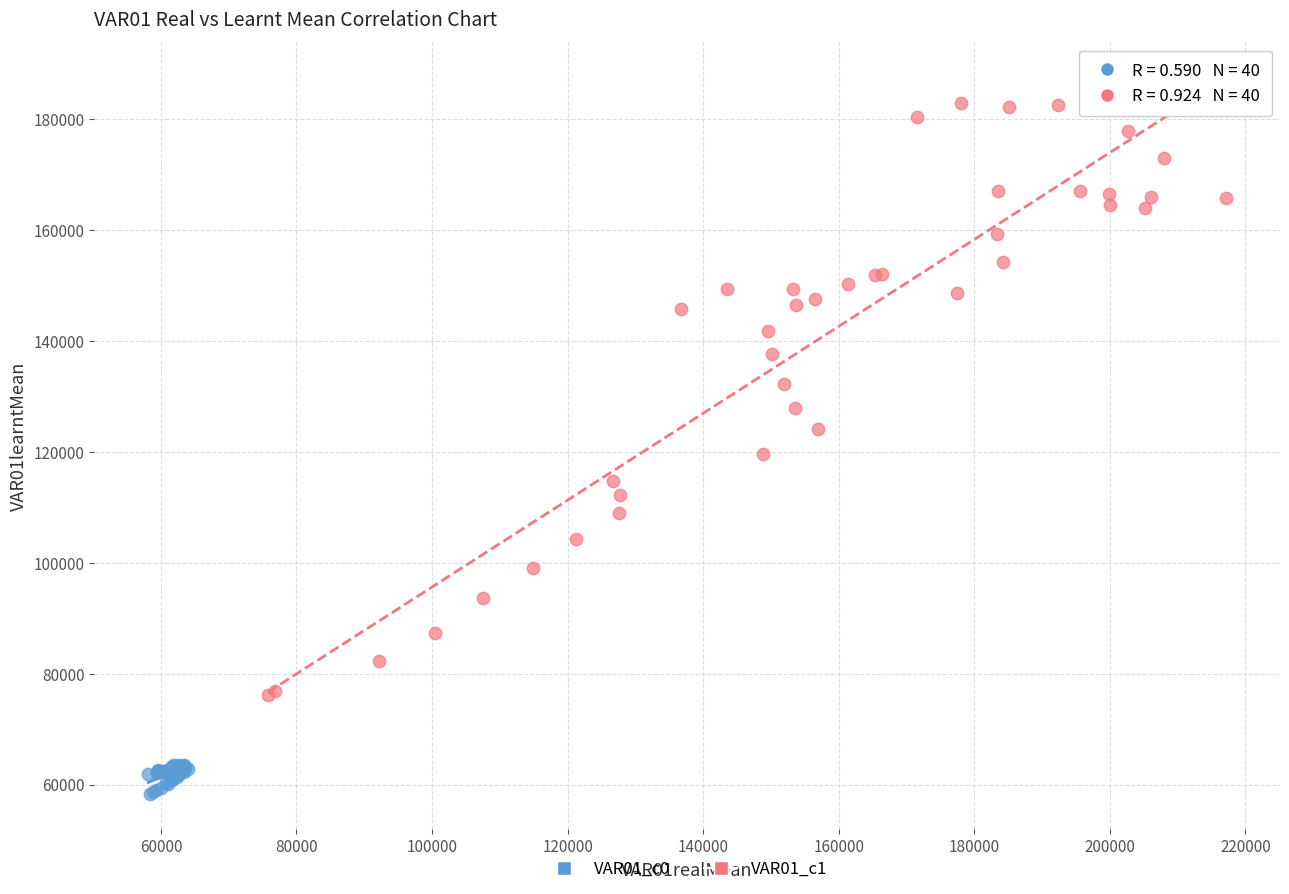

Which series contains the lowest Y value?

VAR01_c0